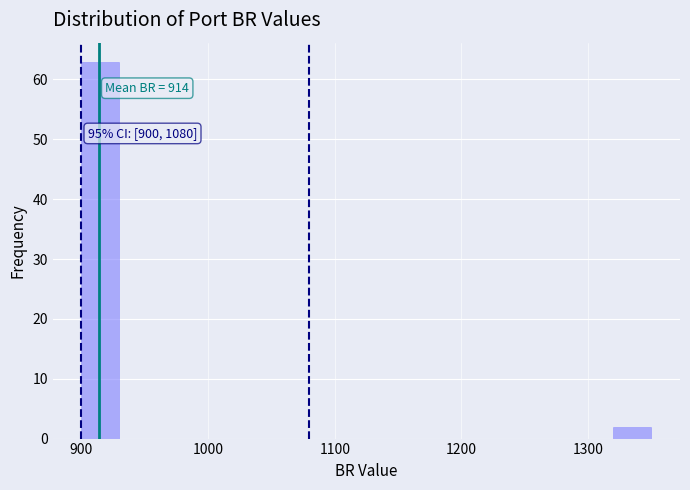

Read against the x-axis, roughly where is the centre of the tallest bar?

920